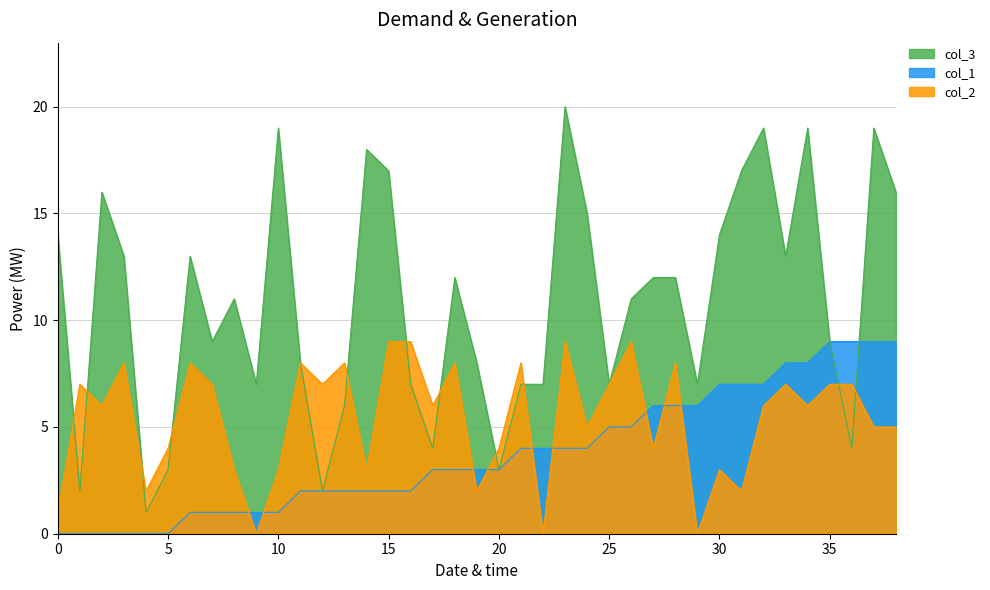

Which series has the largest range (max minus min)?

col_3